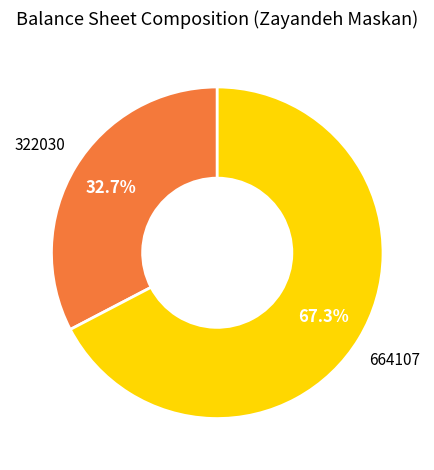

Is there a majority slice in this chart?

Yes